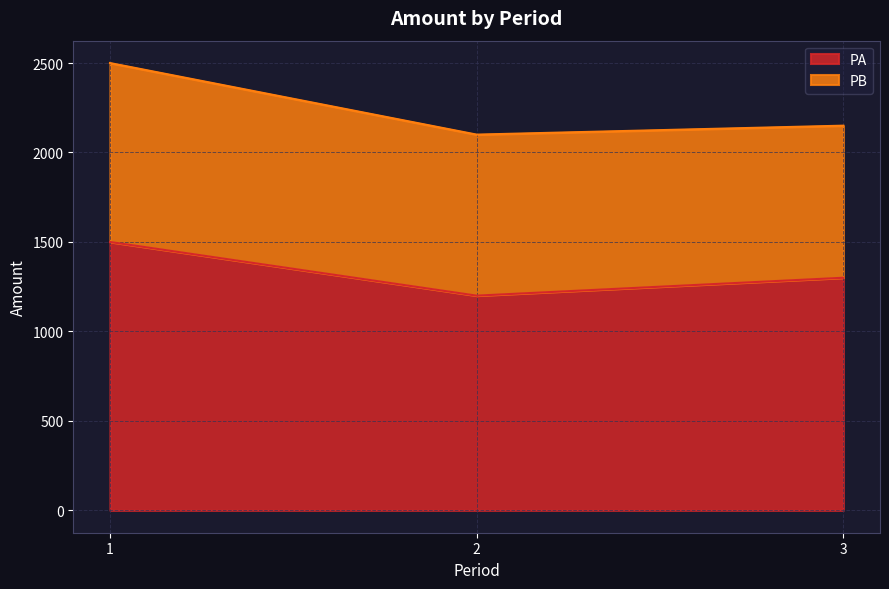

Reading left to right, extract all data points from this chart.

1=1500	2=1200	3=1300